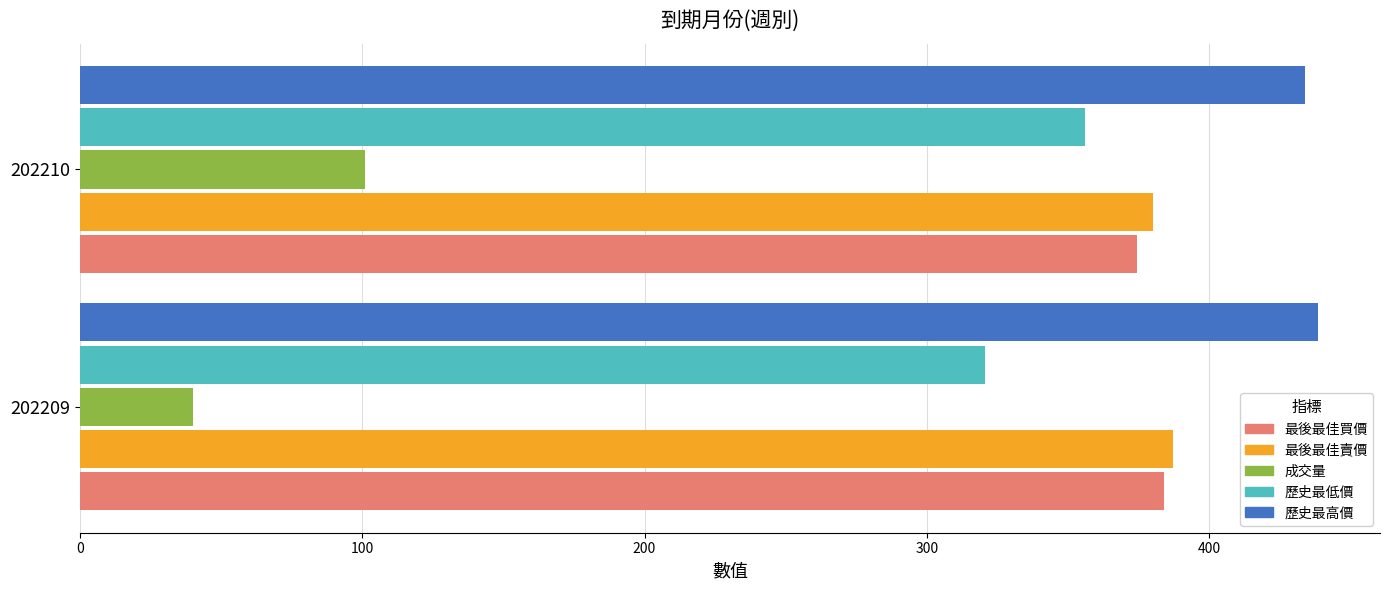

What is the difference between the maximum and minimum values in the 最後最佳買價 series?

9.5